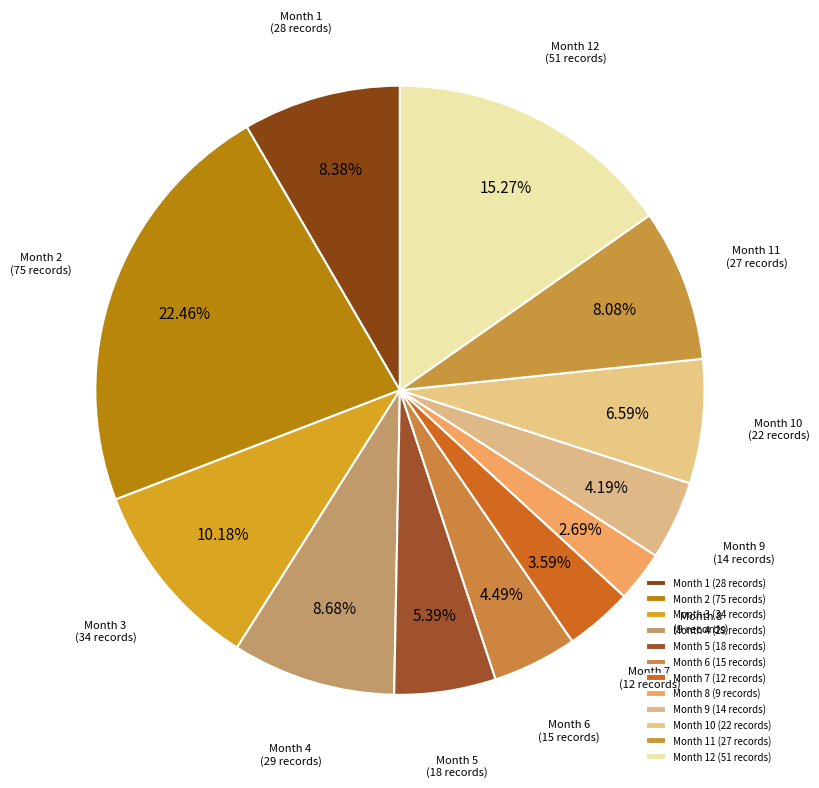

Count the number of slices in the pie.

12